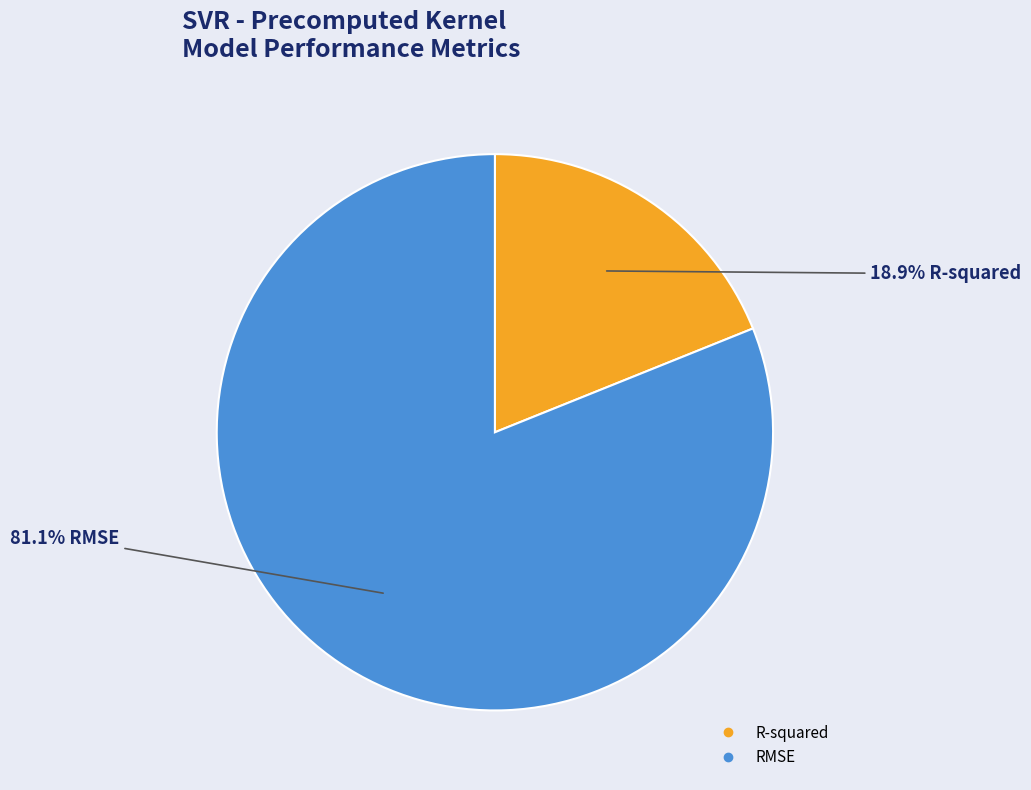

What percentage is the R-squared slice, to the nearest percent?

19%